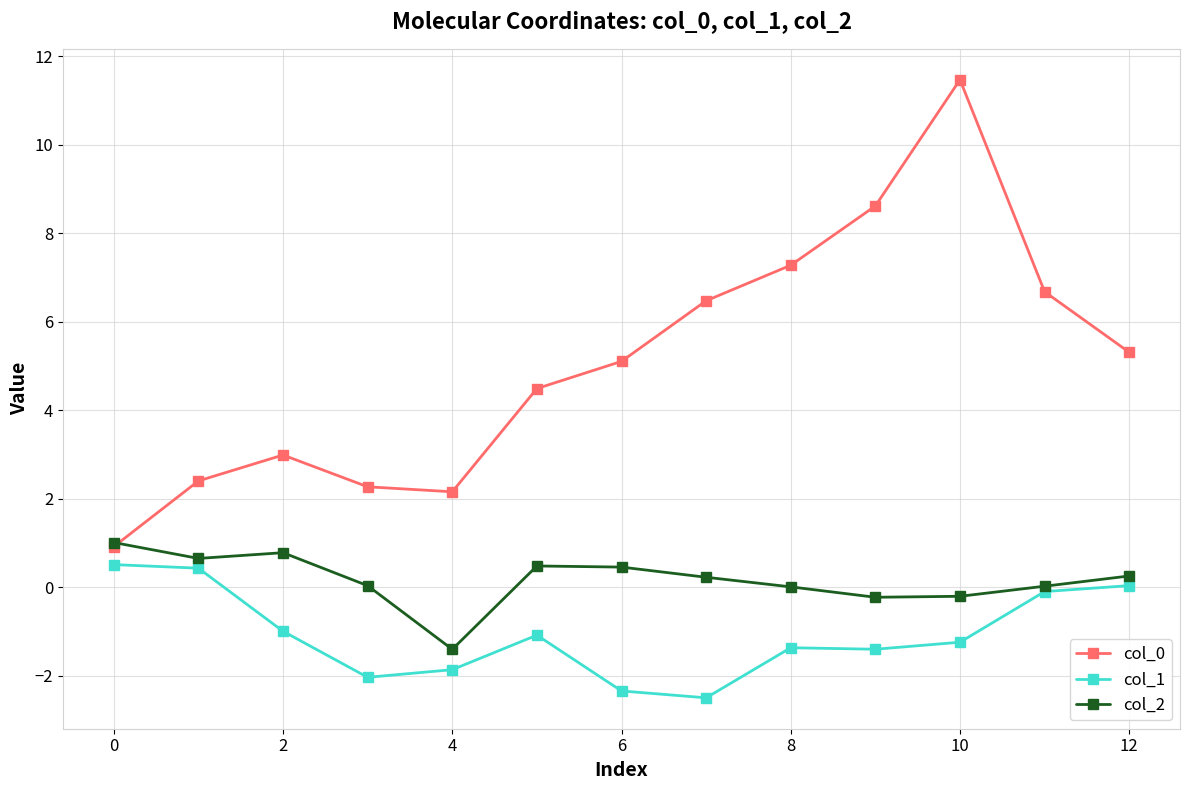

What is the value of the col_1 point at the 9th from the left?

-1.4